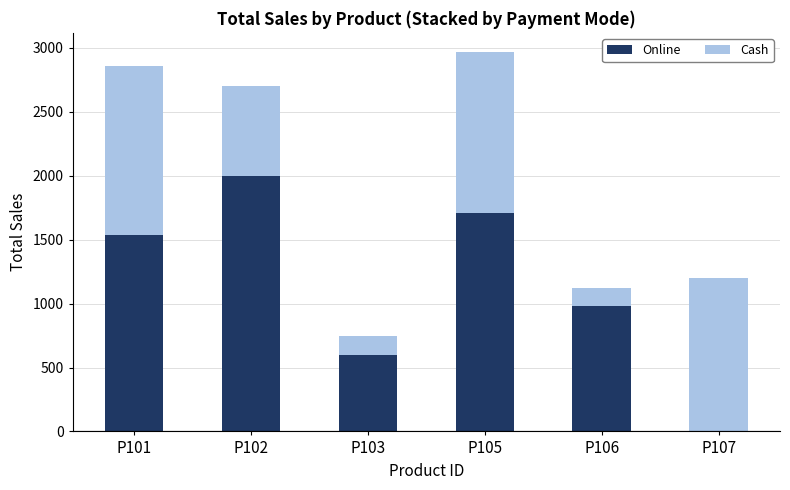

True or false: Online has a value of 1710 at P105.

True